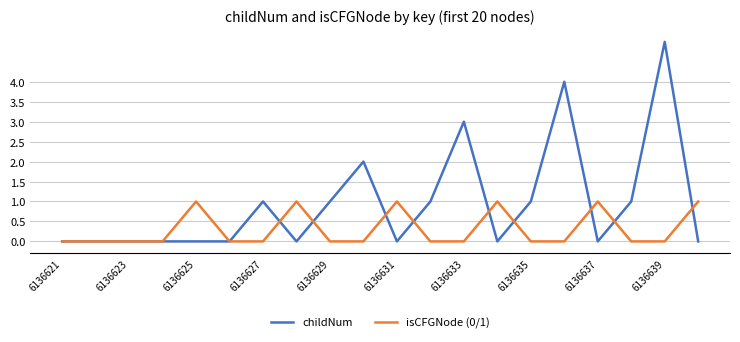

List the series in order of their peak value, lowest first.

isCFGNode (0/1), childNum